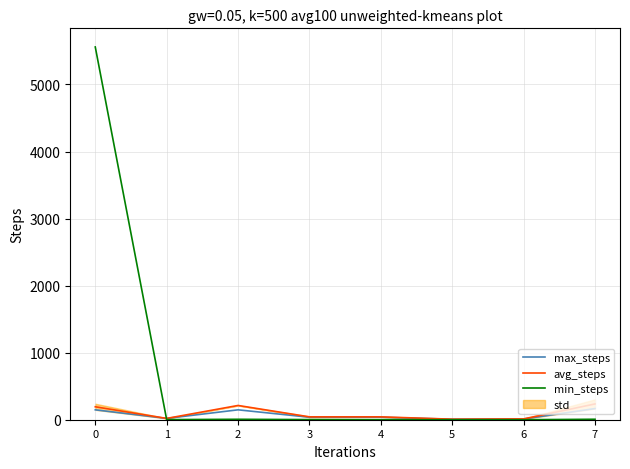

Rank the categories by max_steps value from highest to lowest.

7, 0, 2, 3, 4, 1, 6, 5